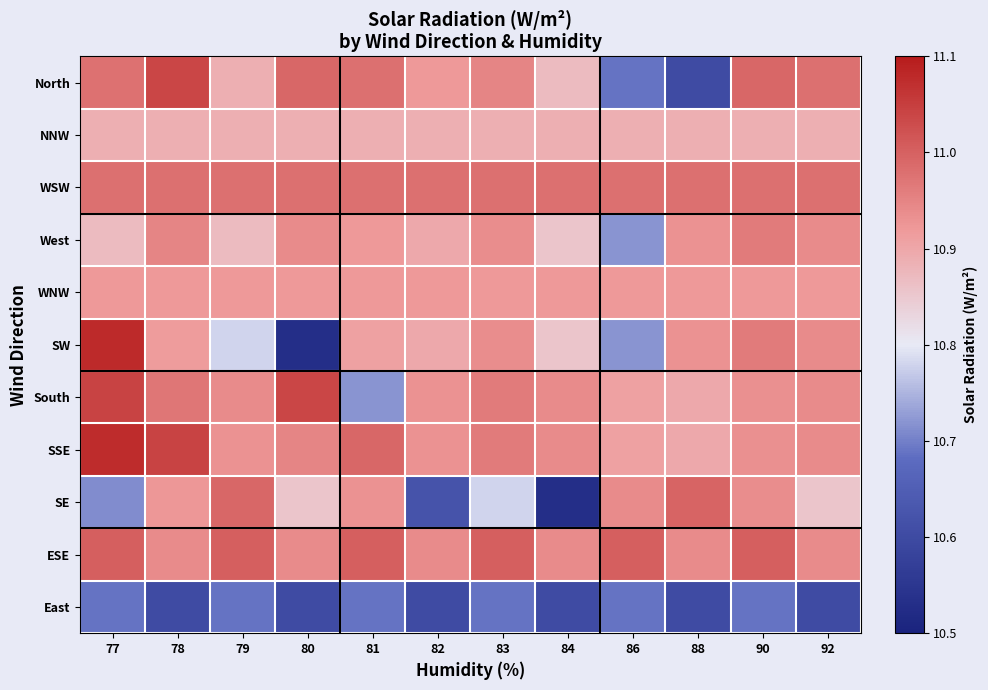

Reading left to right, list all the values displayed in this chart.

North: 77=11.0	78=11.0	79=10.9	80=11.0	81=11.0	82=10.9	83=10.9	84=10.9	86=10.7	88=10.6	90=11.0	92=11.0
NNW: 77=10.9	78=10.9	79=10.9	80=10.9	81=10.9	82=10.9	83=10.9	84=10.9	86=10.9	88=10.9	90=10.9	92=10.9
WSW: 77=11.0	78=11.0	79=11.0	80=11.0	81=11.0	82=11.0	83=11.0	84=11.0	86=11.0	88=11.0	90=11.0	92=11.0
West: 77=10.9	78=10.9	79=10.9	80=10.9	81=10.9	82=10.9	83=10.9	84=10.9	86=10.7	88=10.9	90=11.0	92=10.9
WNW: 77=10.9	78=10.9	79=10.9	80=10.9	81=10.9	82=10.9	83=10.9	84=10.9	86=10.9	88=10.9	90=10.9	92=10.9
SW: 77=11.1	78=10.9	79=10.8	80=10.5	81=10.9	82=10.9	83=10.9	84=10.9	86=10.7	88=10.9	90=11.0	92=10.9
South: 77=11.0	78=11.0	79=10.9	80=11.0	81=10.7	82=10.9	83=11.0	84=10.9	86=10.9	88=10.9	90=10.9	92=10.9
SSE: 77=11.1	78=11.0	79=10.9	80=10.9	81=11.0	82=10.9	83=11.0	84=10.9	86=10.9	88=10.9	90=10.9	92=10.9
SE: 77=10.7	78=10.9	79=11.0	80=10.9	81=10.9	82=10.6	83=10.8	84=10.5	86=10.9	88=11.0	90=10.9	92=10.9
ESE: 77=11.0	78=10.9	79=11.0	80=10.9	81=11.0	82=10.9	83=11.0	84=10.9	86=11.0	88=10.9	90=11.0	92=10.9
East: 77=10.7	78=10.6	79=10.7	80=10.6	81=10.7	82=10.6	83=10.7	84=10.6	86=10.7	88=10.6	90=10.7	92=10.6